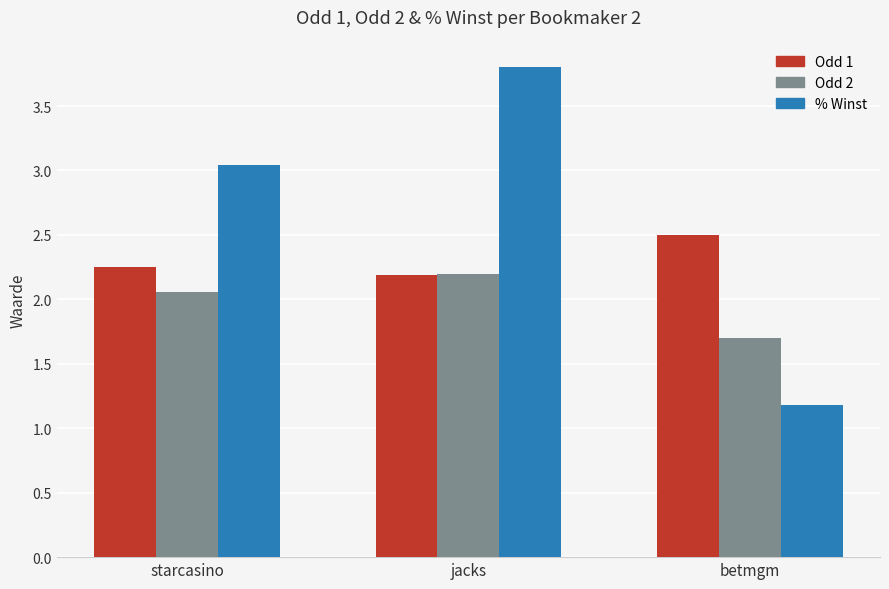

Rank the series at starcasino from highest to lowest value.

% Winst, Odd 1, Odd 2